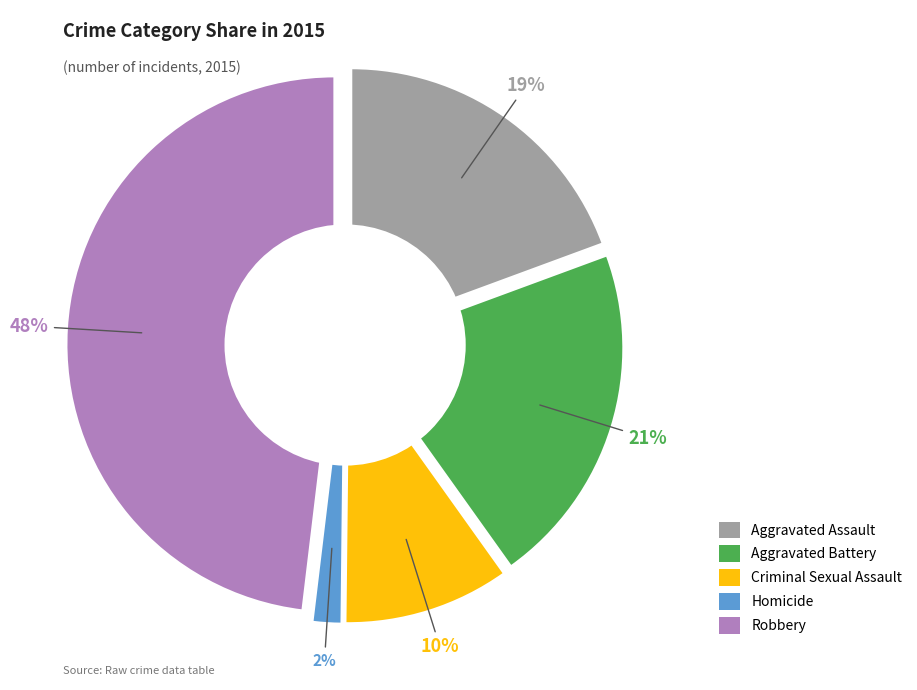

Which category has the biggest portion of the pie?

Robbery